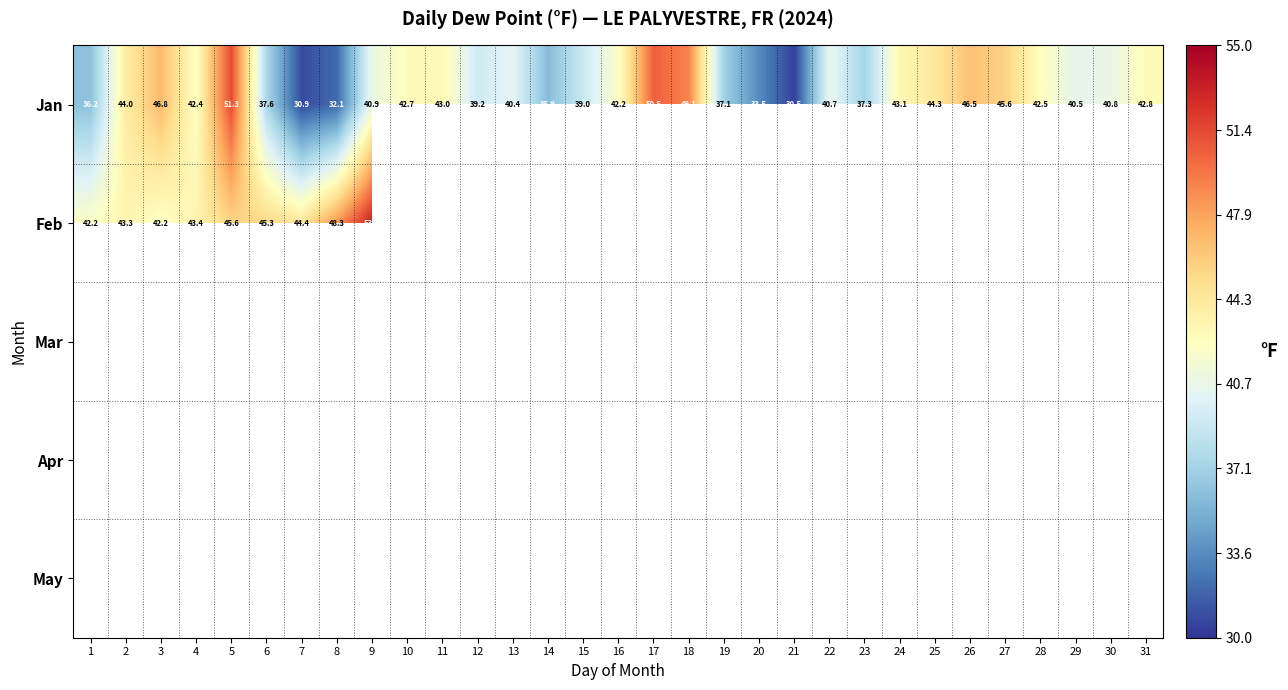

Is the value of Feb at 8 greater than the value of Jan at 25?

Yes